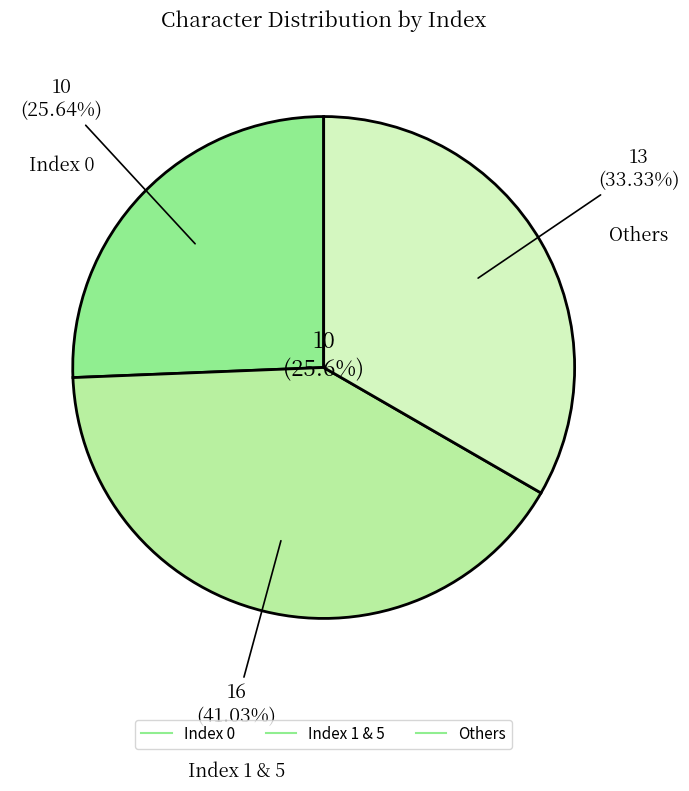

To the nearest percent, what percentage of the pie is Index 4?

14%